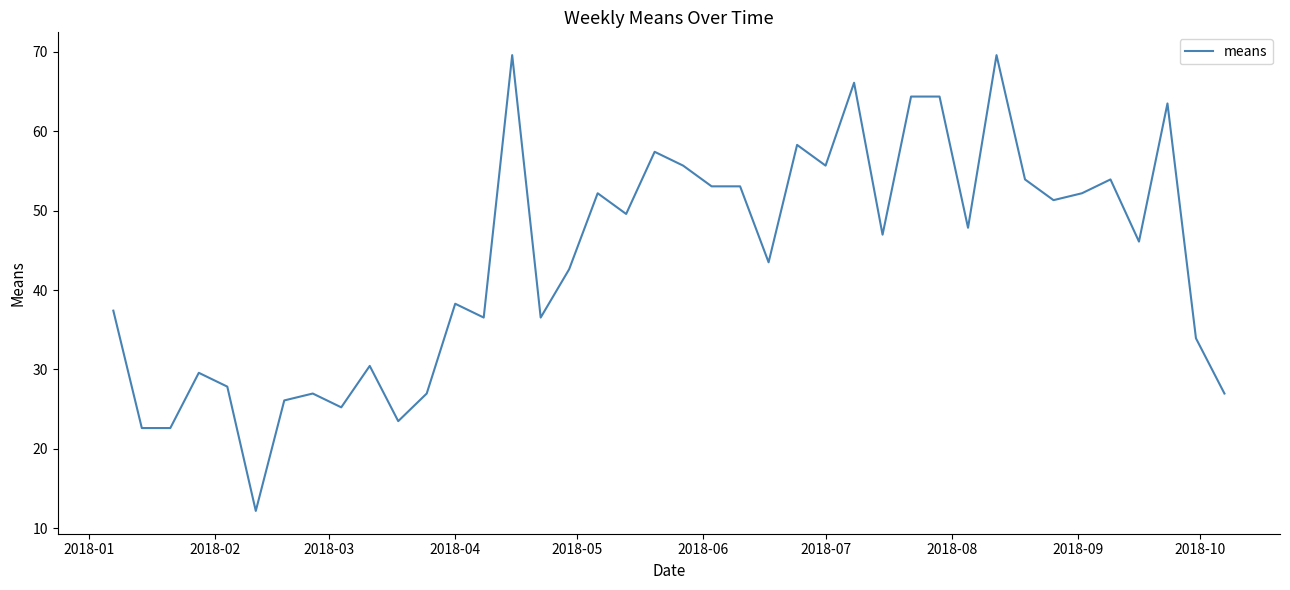

What is the maximum value shown in the chart?

69.6